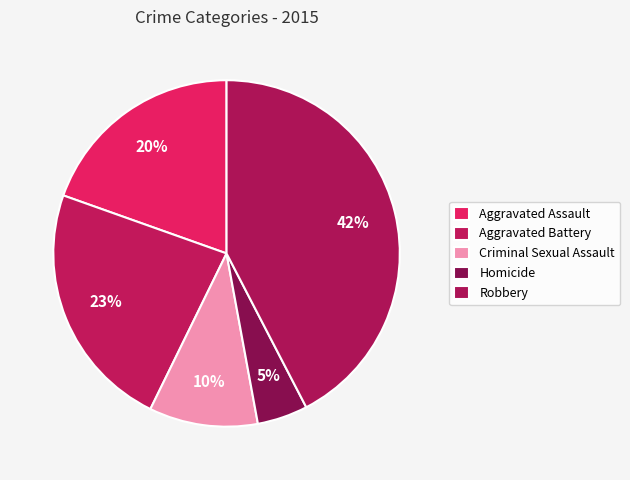

Is it true that Robbery is 42% of the pie?

True